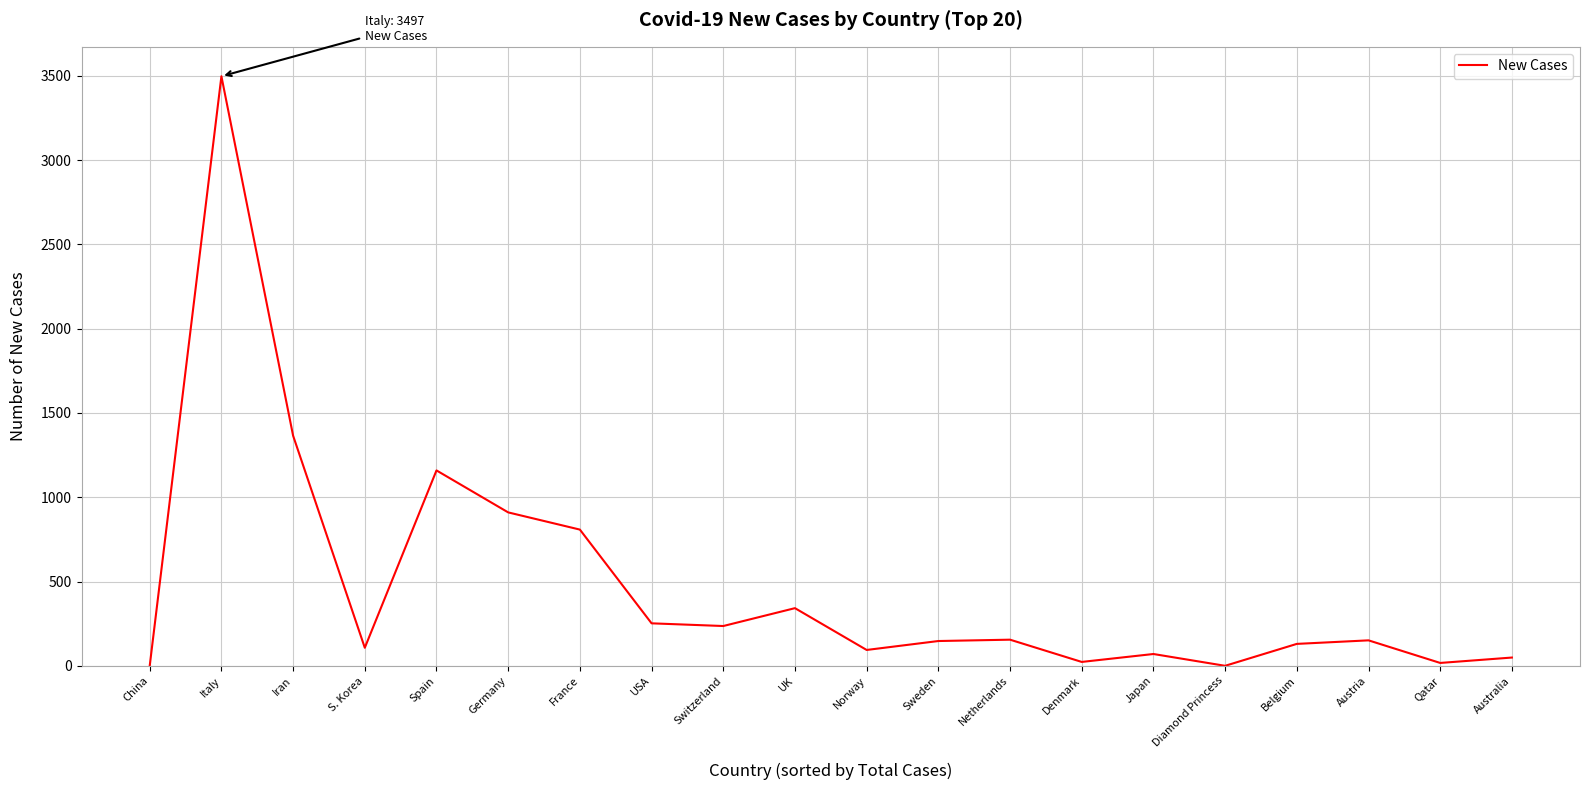

Is it true that the value at Iran is 672?

False